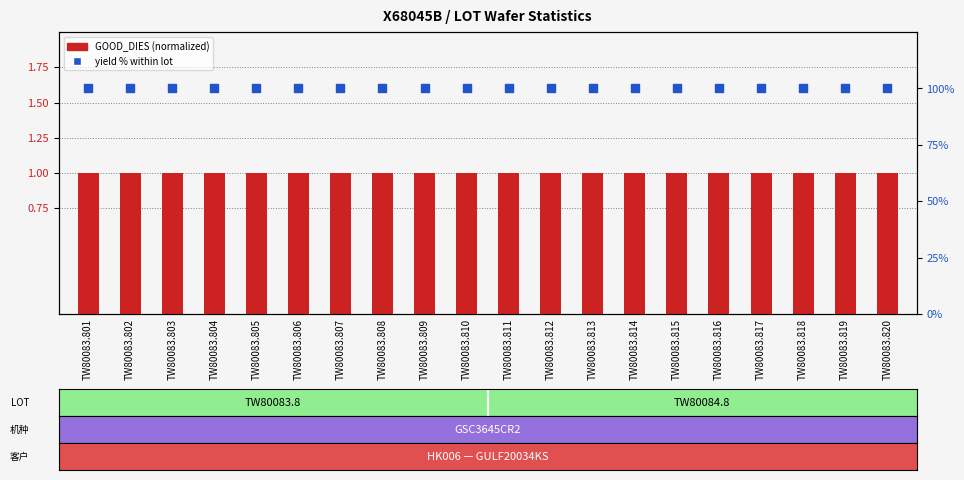

What are all the series names shown in the legend?

GOOD_DIES (normalized), yield % within lot